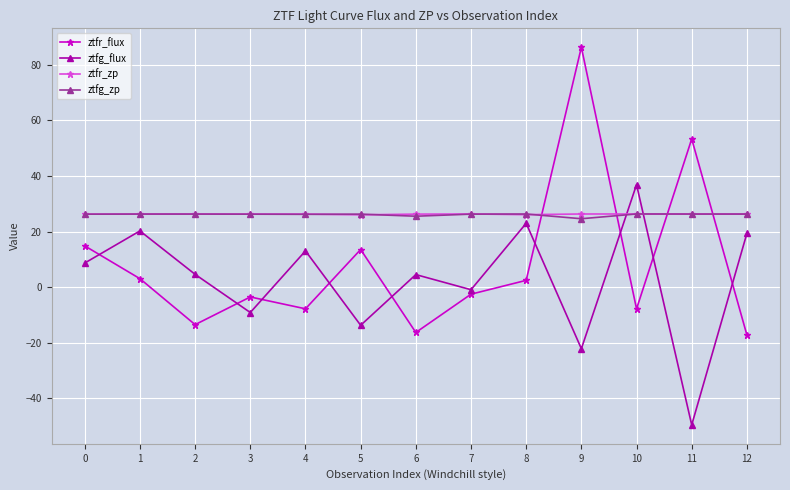

What is the value of the ztfr_zp point at the 6th from the left?

26.0